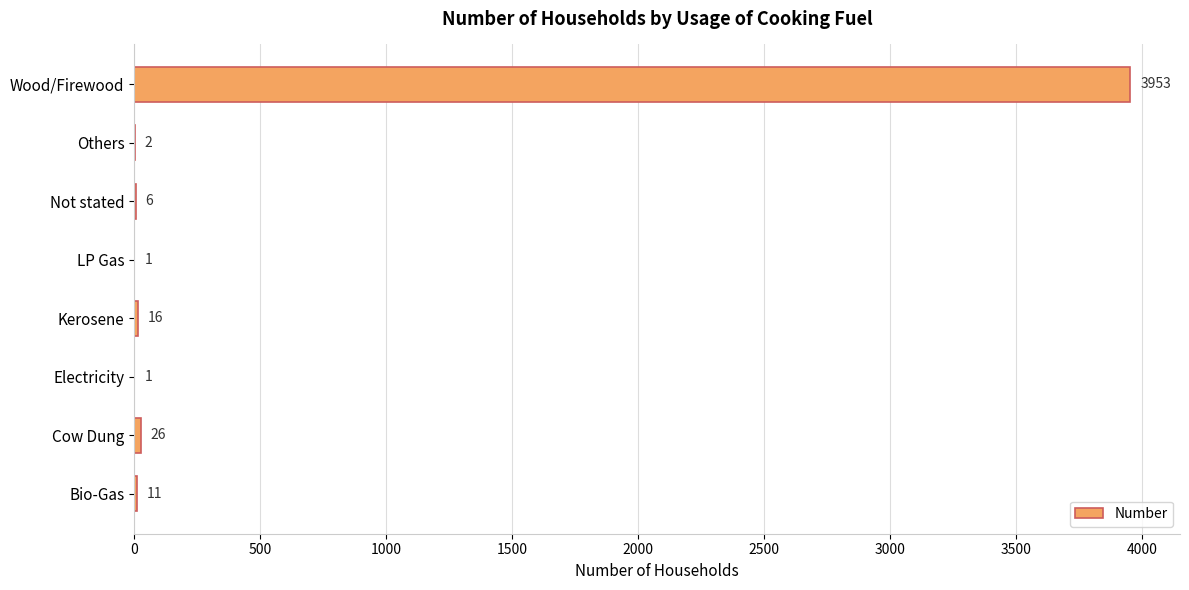

What is the sum of all values?

4016